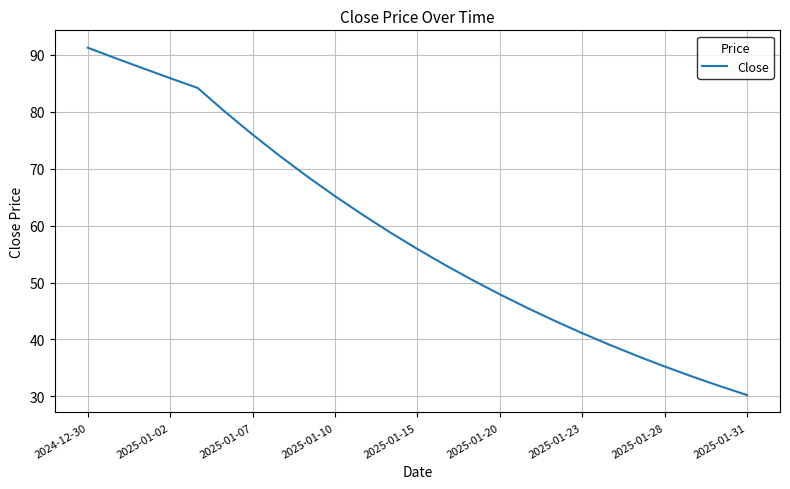

What is the greatest value displayed?

91.2